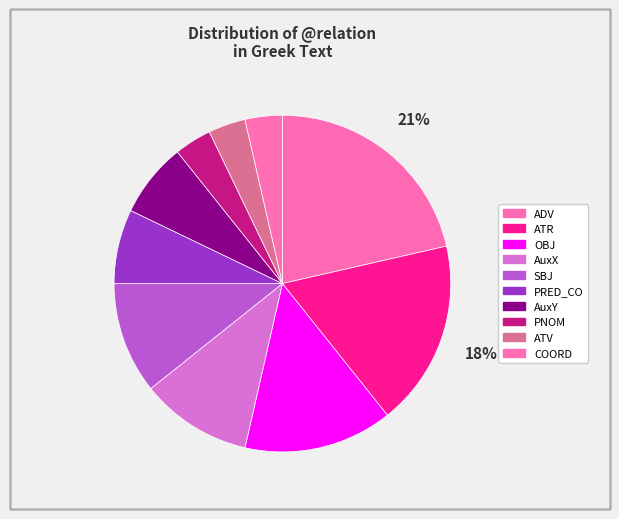

To the nearest percent, what percentage of the pie is ATR?

18%